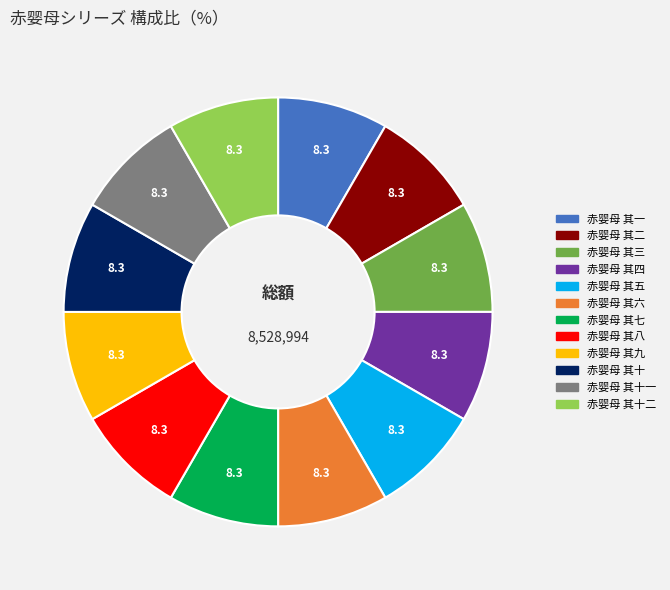

Does any single category account for the majority?

No